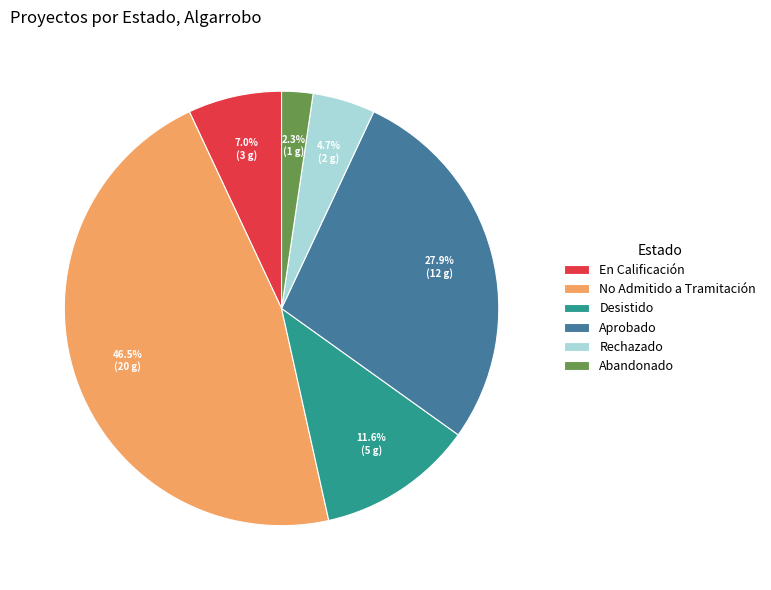

Do Rechazado and No Admitido a Tramitación together represent more than half of the pie?

Yes